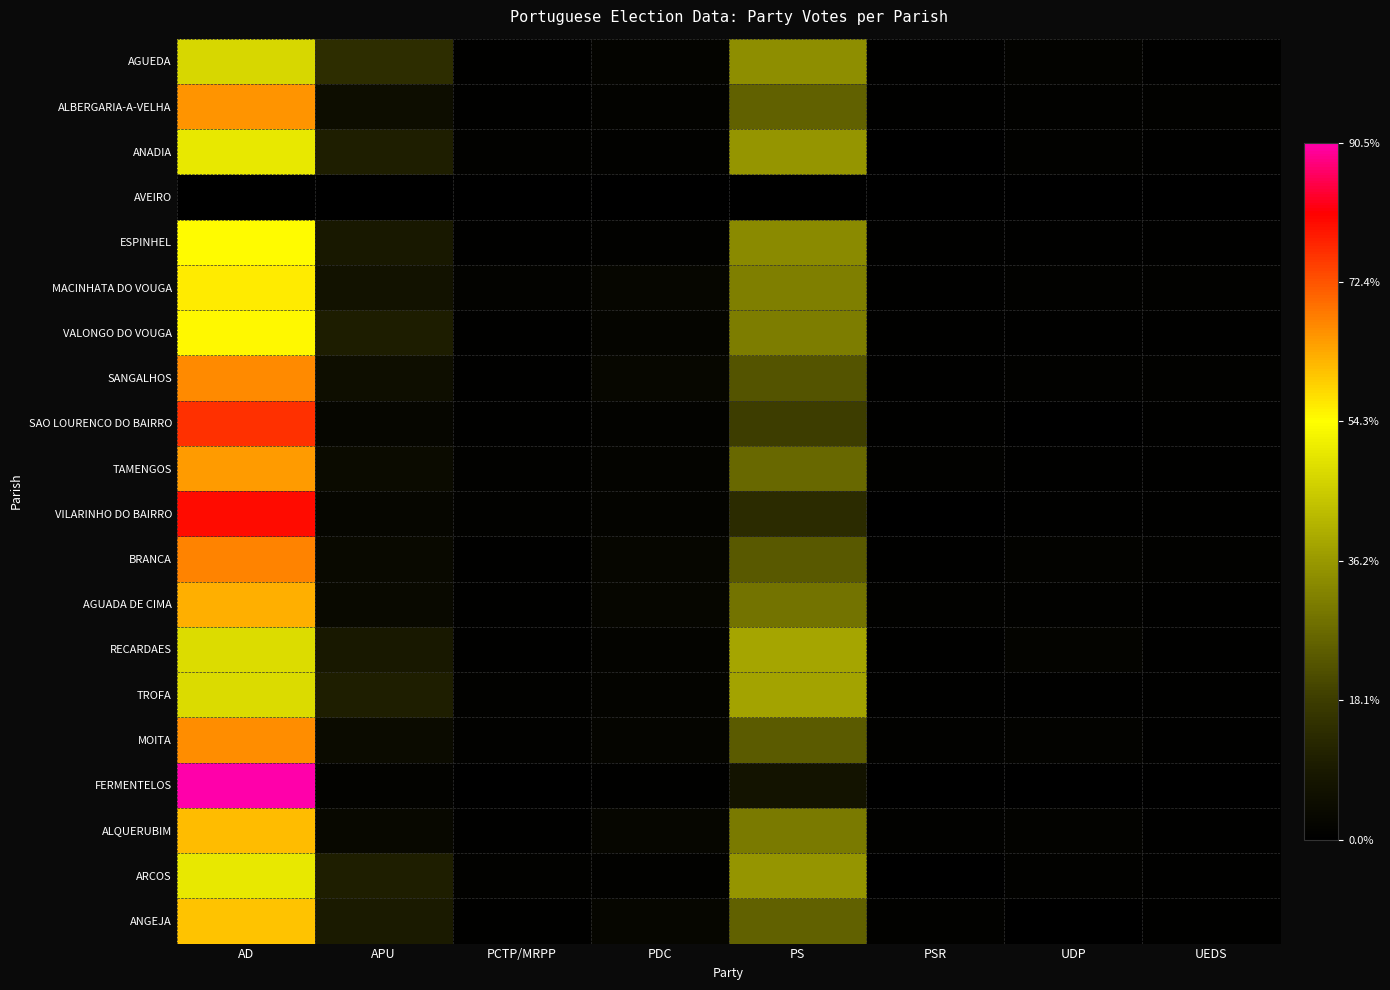

Which series has the largest range (max minus min)?

FERMENTELOS